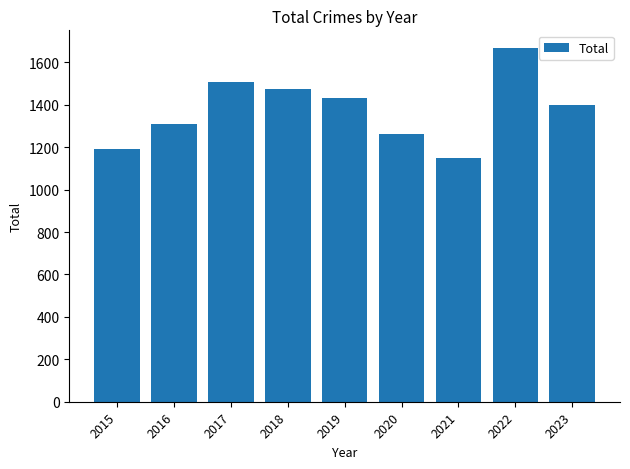

Read the value at 2021, to the nearest 10.

1150